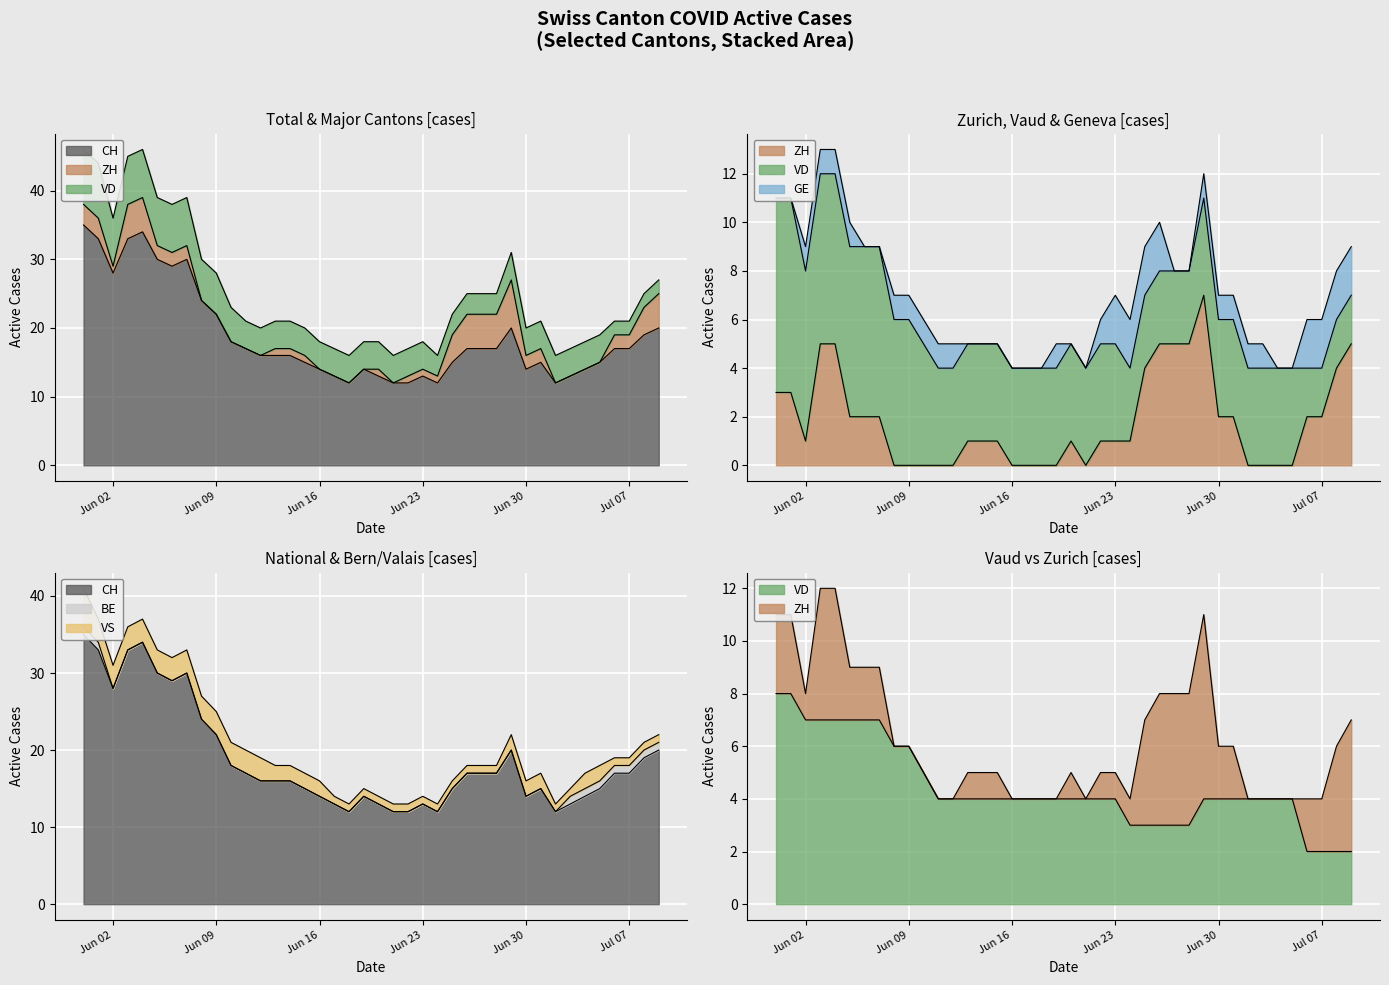

How many lines are shown in the chart?

3